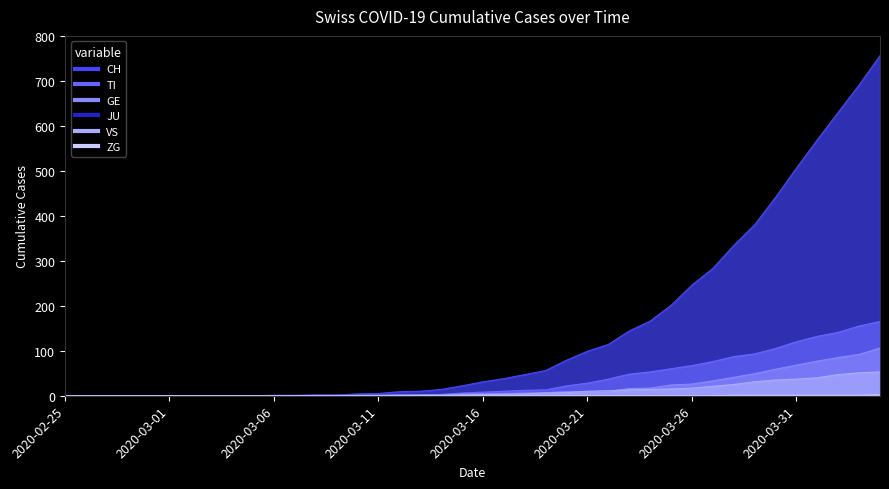

What is the difference between the VS values at 2020-03-24 and 2020-03-18?

10